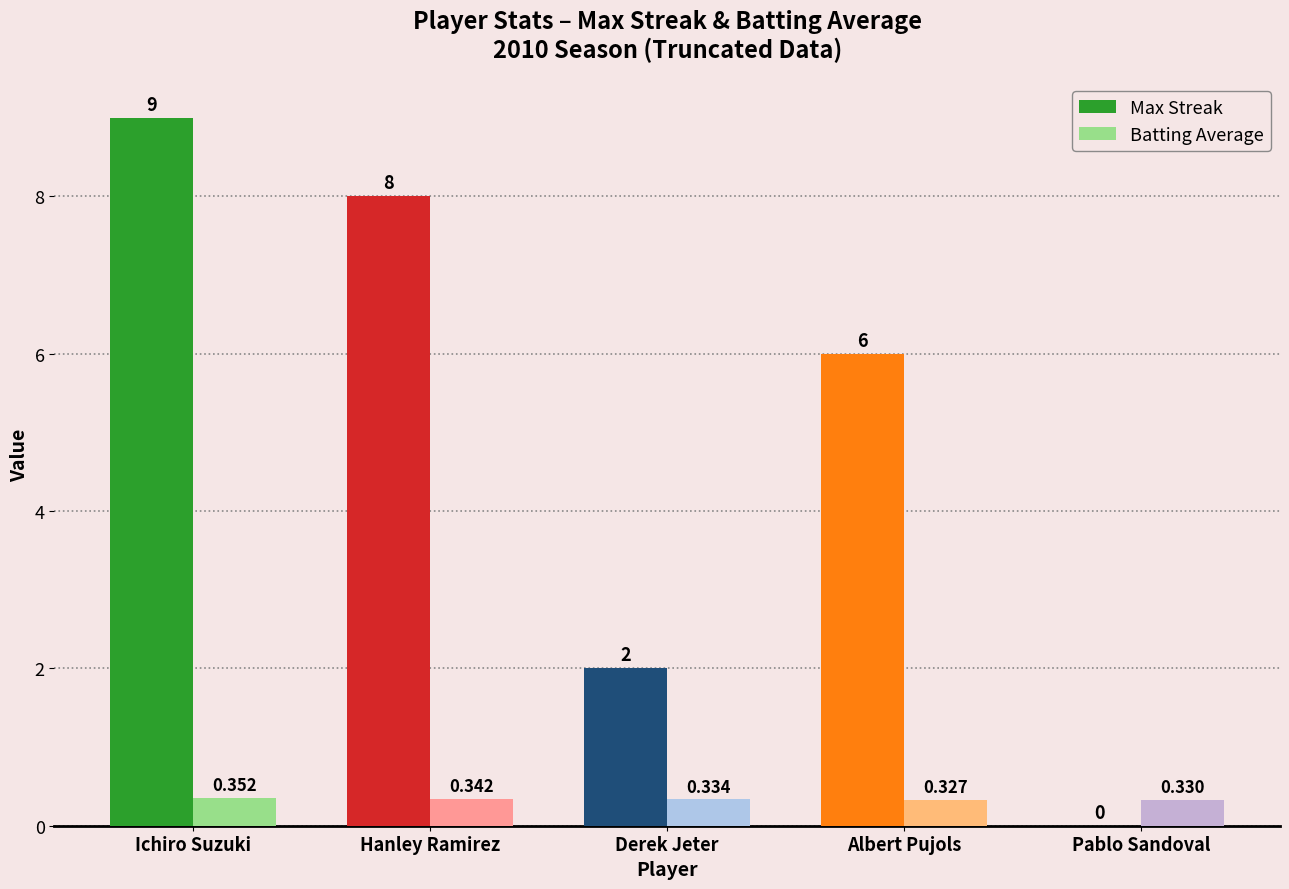

Which label corresponds to the largest value in the chart?

Ichiro Suzuki